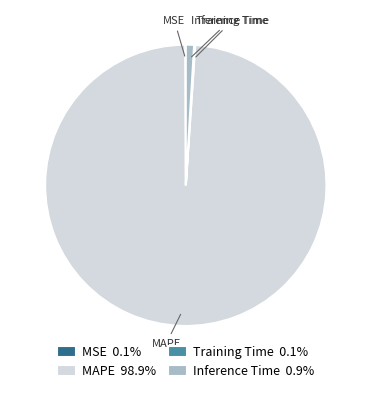

Which has a higher value, Inference Time or MAPE?

MAPE